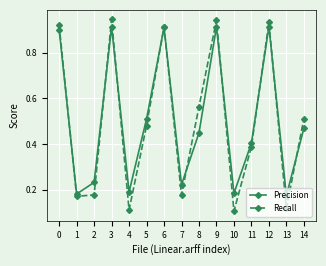

What is the total value across all series at 8?

1.0